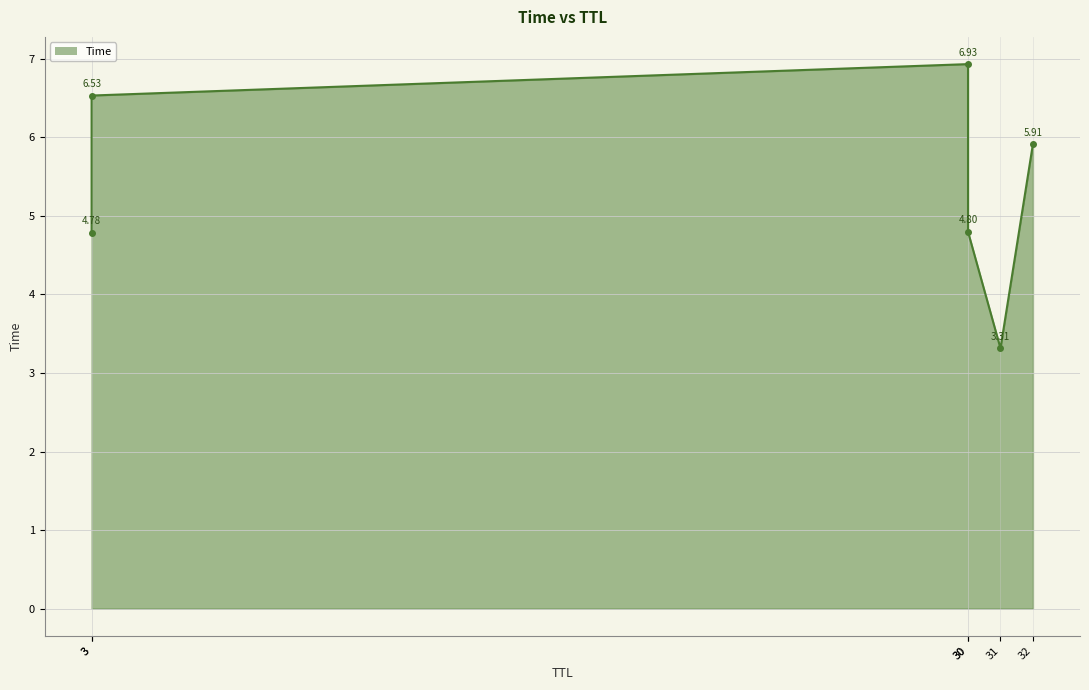

Reading left to right, transcribe all the data shown in this chart.

31=3.3	3=4.8	30=4.8	32=5.9	3=6.5	30=6.9